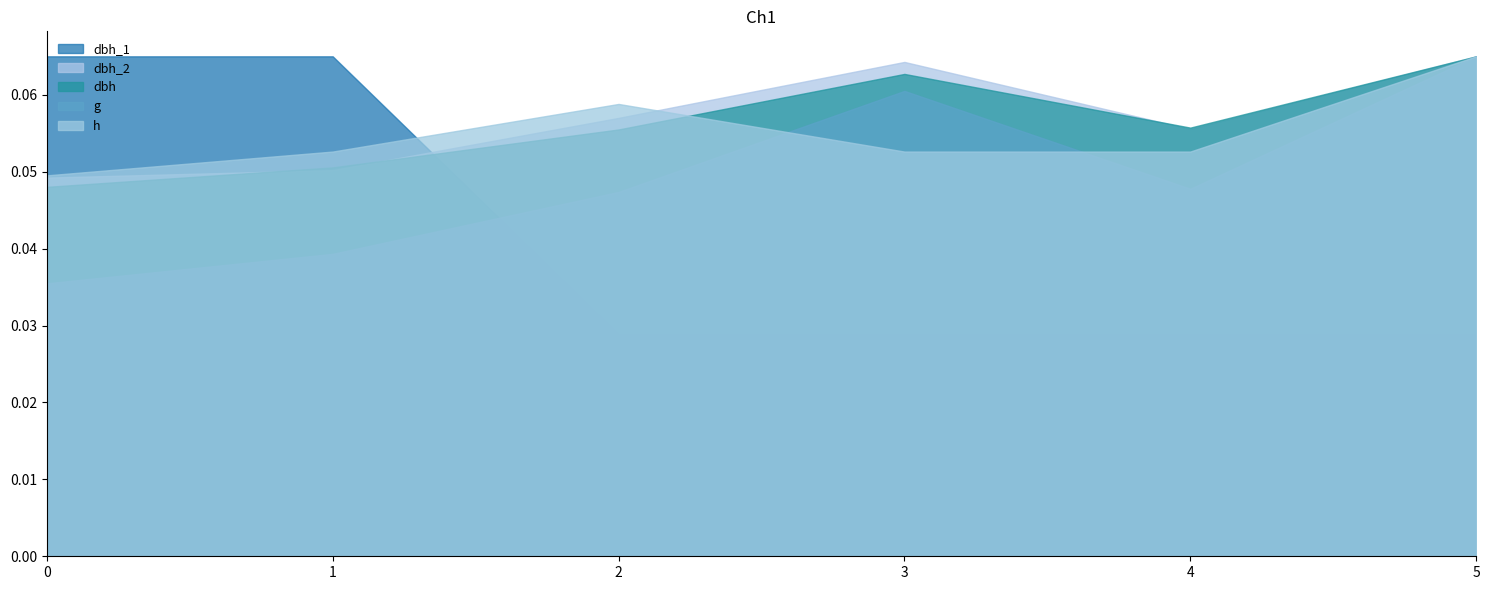

Which series has the widest spread of values?

dbh_1